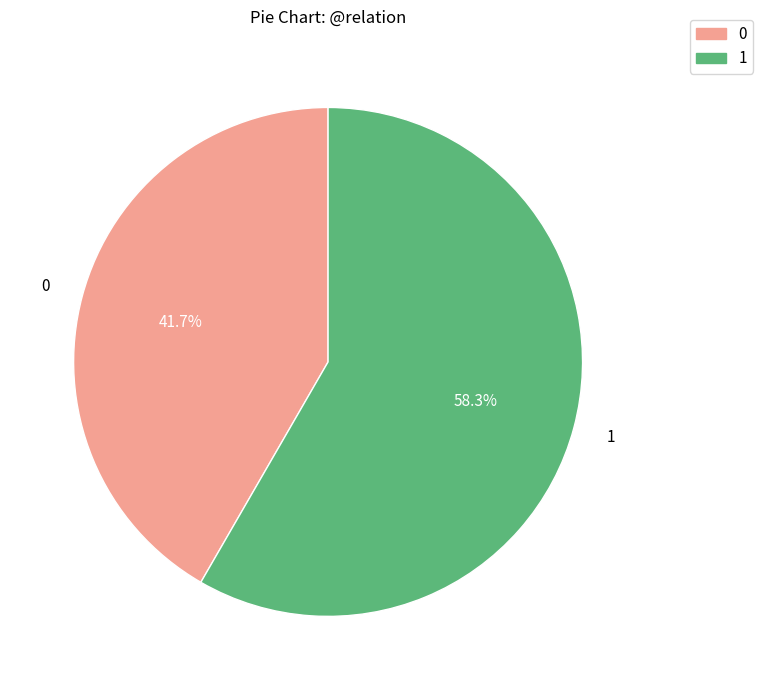

To the nearest percent, what is the average slice percentage?

50%